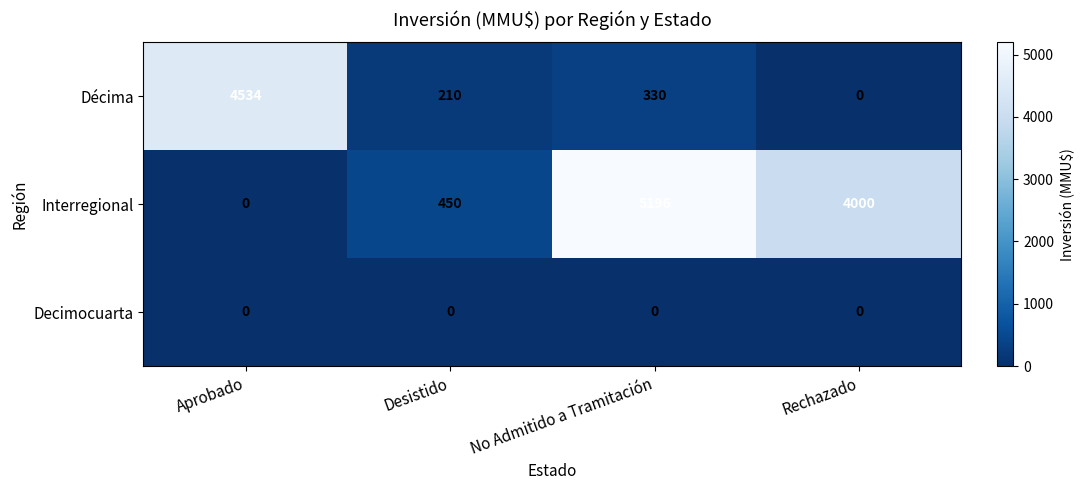

Which series changed the most between No Admitido a Tramitación and Rechazado?

Interregional